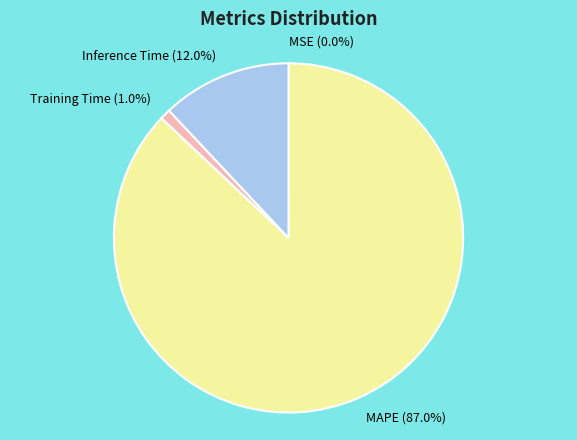

Which category has the biggest portion of the pie?

MAPE